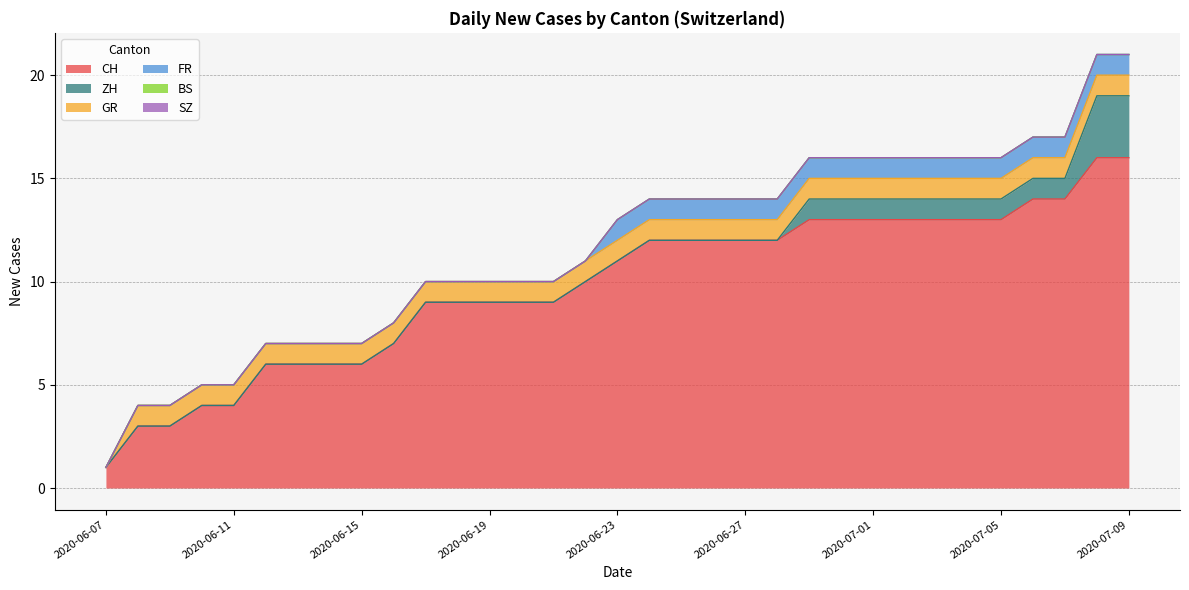

Reading right to left, list all the values displayed in this chart.

CH: 16	16	14	14	13	13	13	13	13	13	13	12	12	12	12	12	11	10	9	9	9	9	9	7	6	6	6	6	4	4	3	3	1
ZH: 3	3	1	1	1	1	1	1	1	1	1	0	0	0	0	0	0	0	0	0	0	0	0	0	0	0	0	0	0	0	0	0	0
GR: 1	1	1	1	1	1	1	1	1	1	1	1	1	1	1	1	1	1	1	1	1	1	1	1	1	1	1	1	1	1	1	1	0
FR: 1	1	1	1	1	1	1	1	1	1	1	1	1	1	1	1	1	0	0	0	0	0	0	0	0	0	0	0	0	0	0	0	0
BS: 0	0	0	0	0	0	0	0	0	0	0	0	0	0	0	0	0	0	0	0	0	0	0	0	0	0	0	0	0	0	0	0	0
SZ: 0	0	0	0	0	0	0	0	0	0	0	0	0	0	0	0	0	0	0	0	0	0	0	0	0	0	0	0	0	0	0	0	0